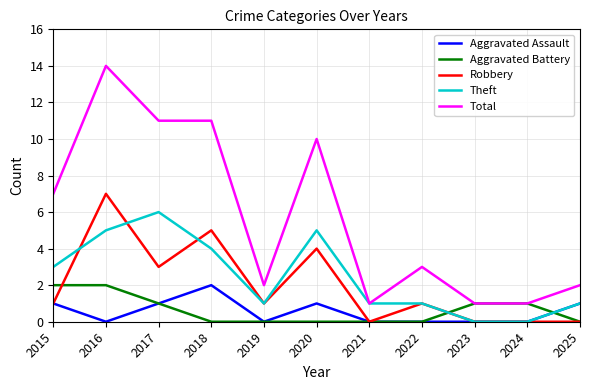

The Aggravated Battery series shows 1 at 2017. True or false?

True